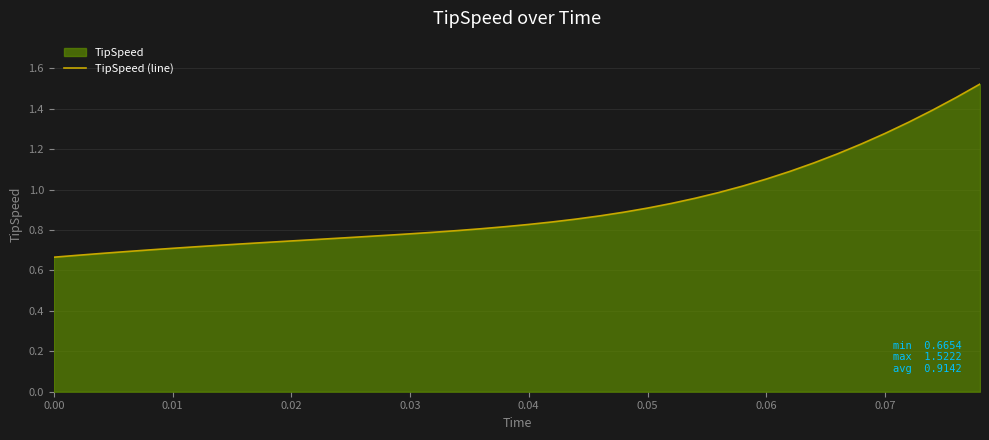

Is it true that the value at 0.03 is 1.1?

False